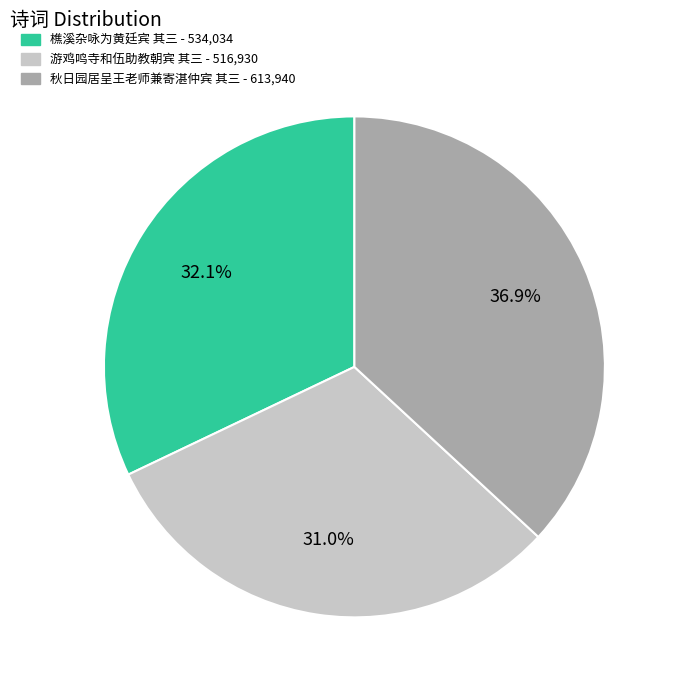

Which slice is the largest?

秋日园居呈王老师兼寄湛仲宾 其三